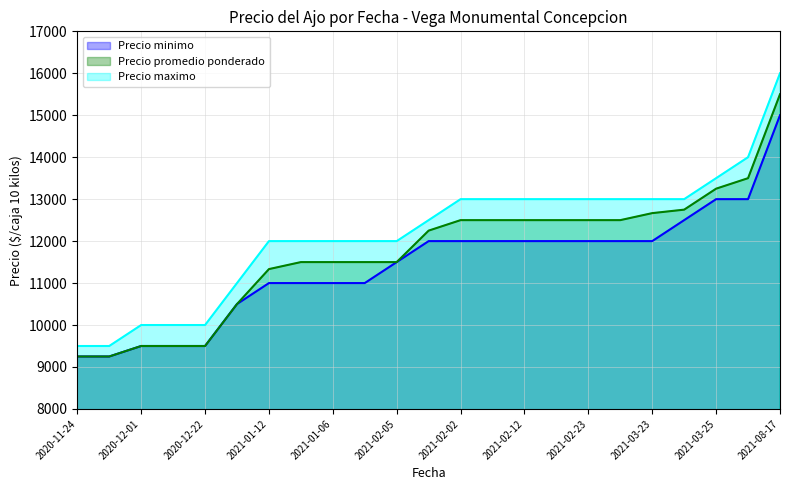

What is the spread (max minus min) of values at 2021-01-12?

1000